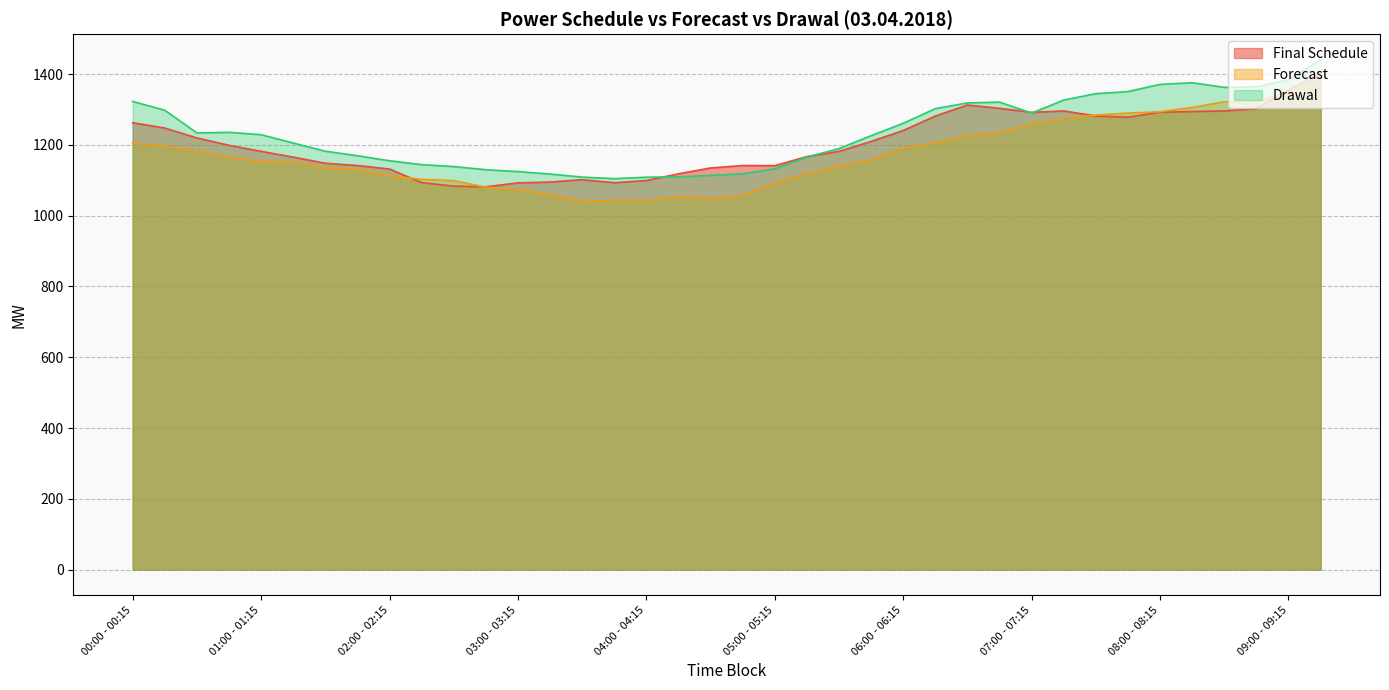

Is the value of Final Schedule at 03:15 - 03:30 greater than the value of Drawal at 01:30 - 01:45?

No